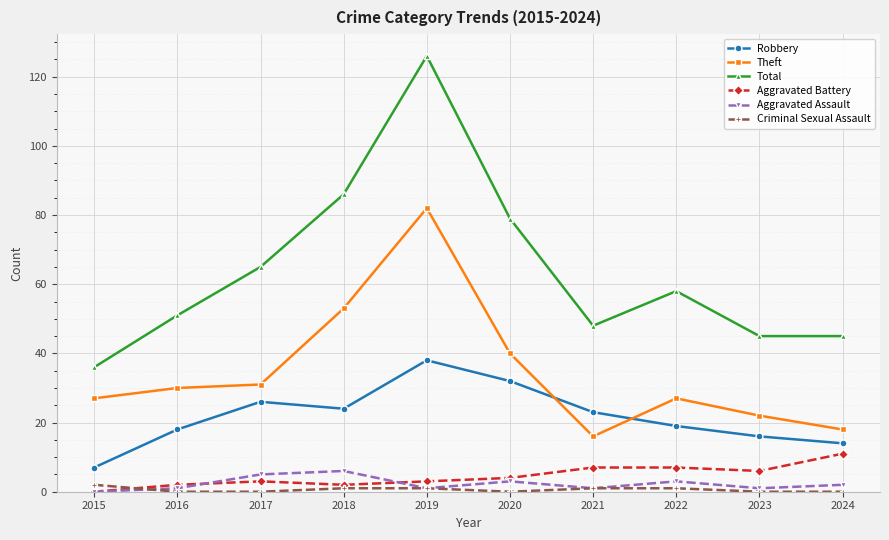

At which category does the chart reach its peak across all series?

2019